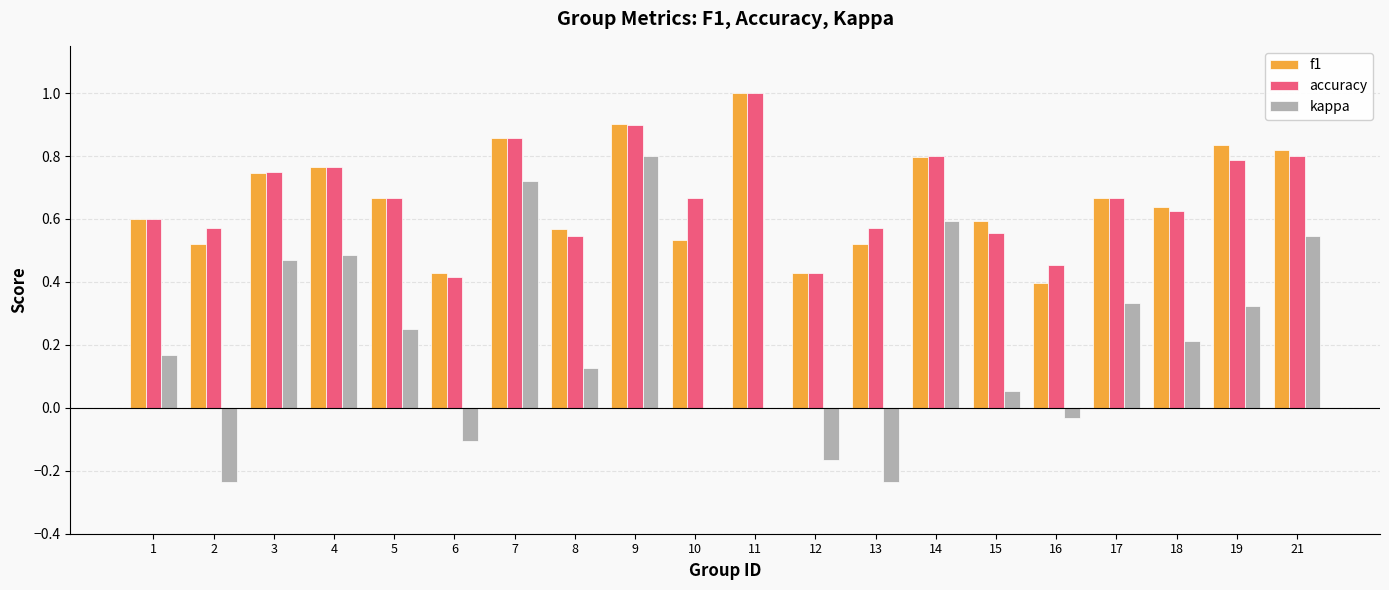

What is the sum of all f1 values?

13.3